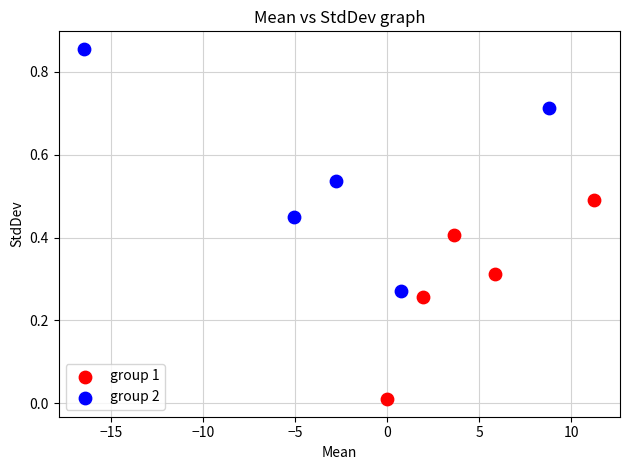

Which series has the largest Y range (max minus min)?

group 2